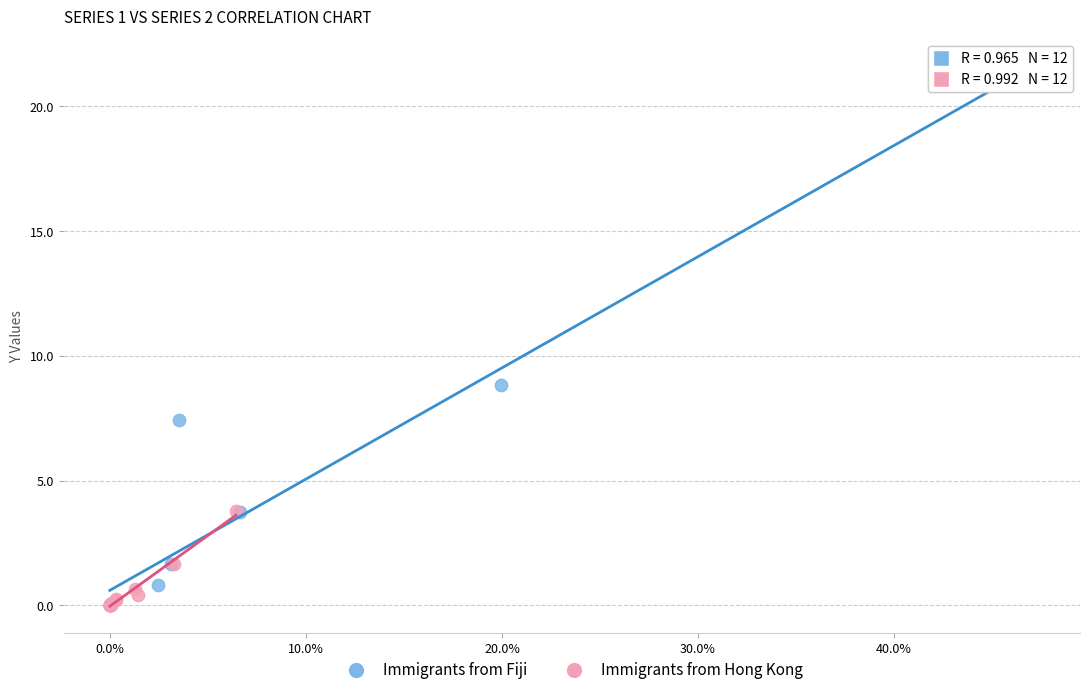

Which series reaches the maximum Y coordinate?

Immigrants from Fiji